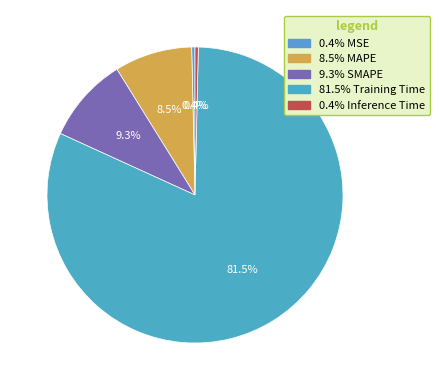

Which category has the smallest portion of the pie?

MSE